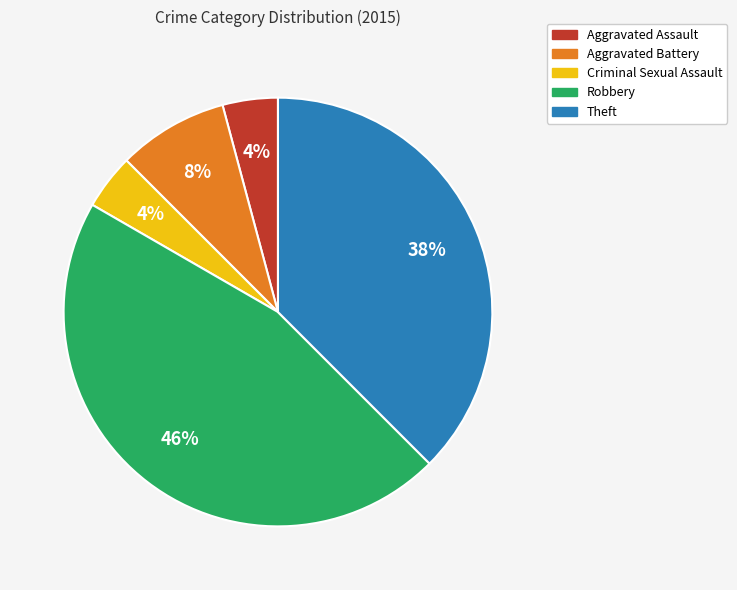

Which slice is the largest?

Robbery